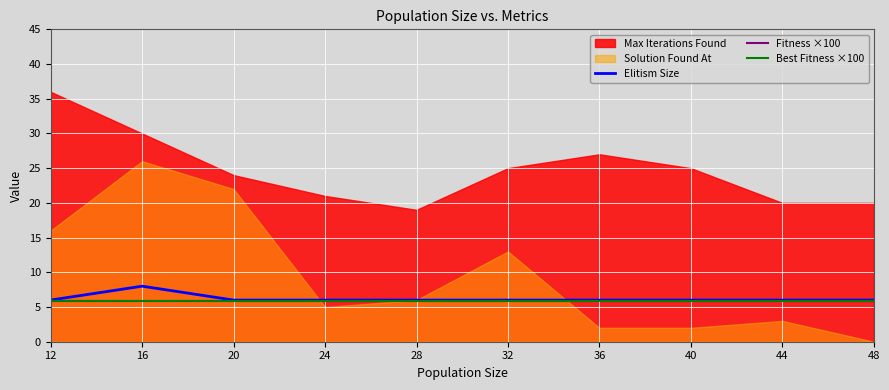

At which label is Elitism Size closest to 7?

12